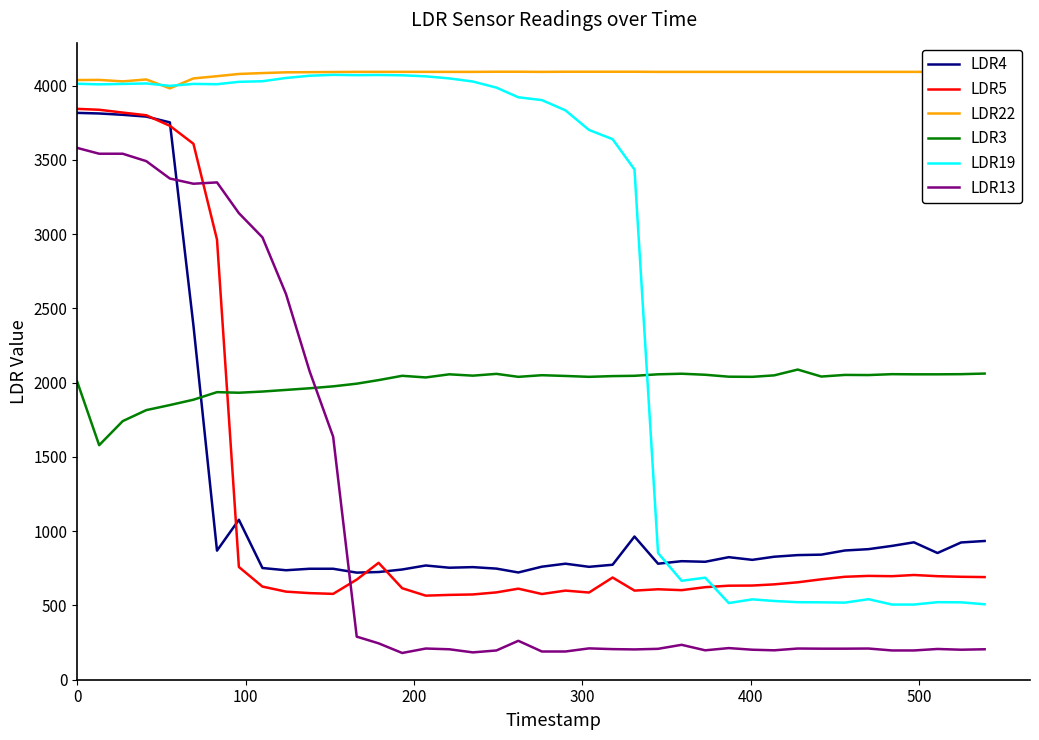

What is the minimum value shown in the chart?

180